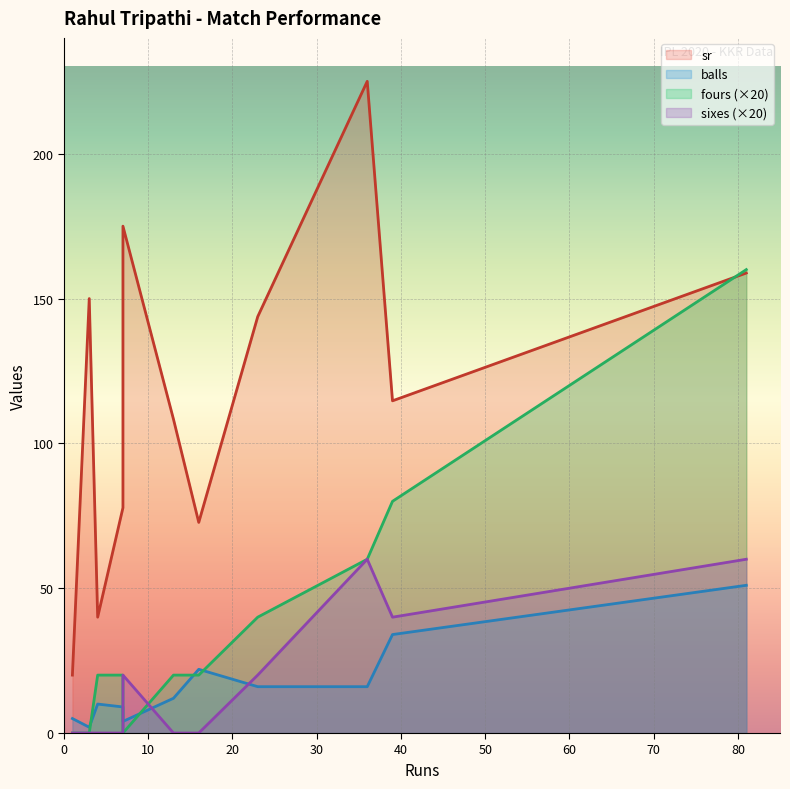

At which category is the sum across all series the highest?

36